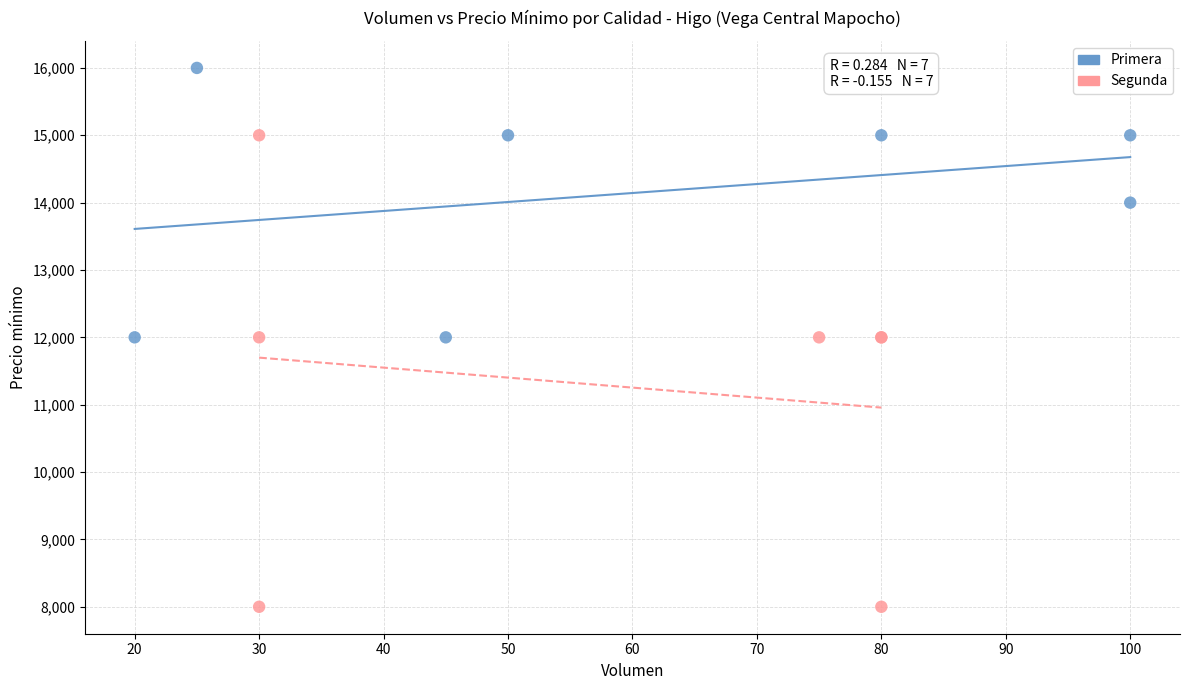

Which series reaches the maximum Y coordinate?

Primera